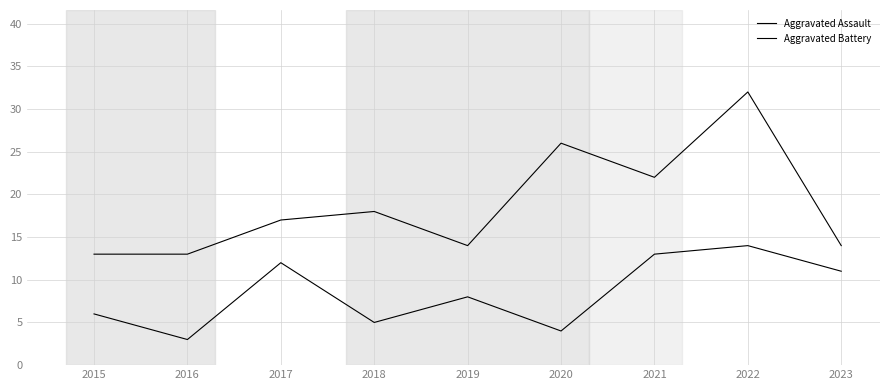

Which series has the widest spread of values?

Aggravated Battery